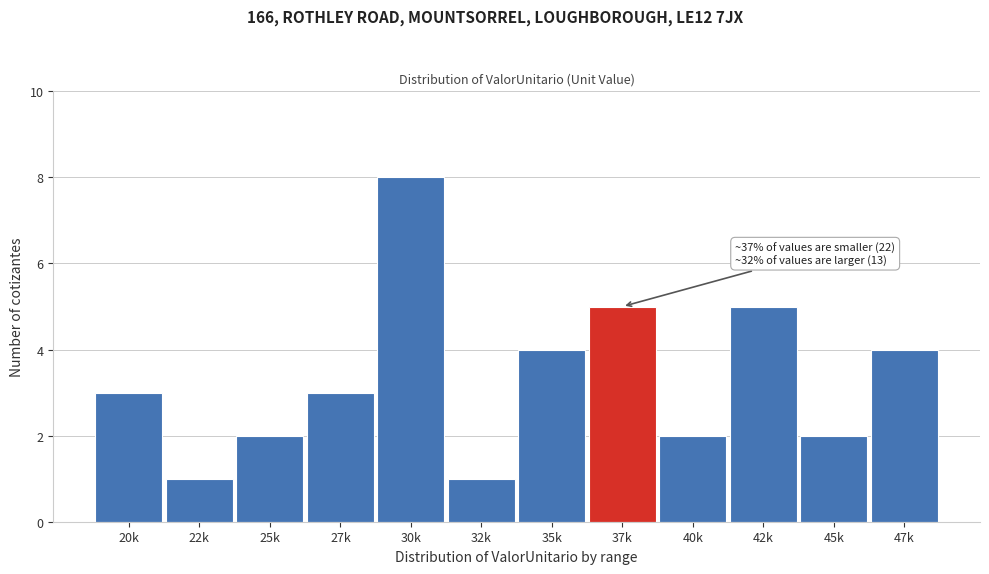

Reading right to left, transcribe all the data shown in this chart.

47k=4	45k=2	42k=5	40k=2	37k=5	35k=4	32k=1	30k=8	27k=3	25k=2	22k=1	20k=3